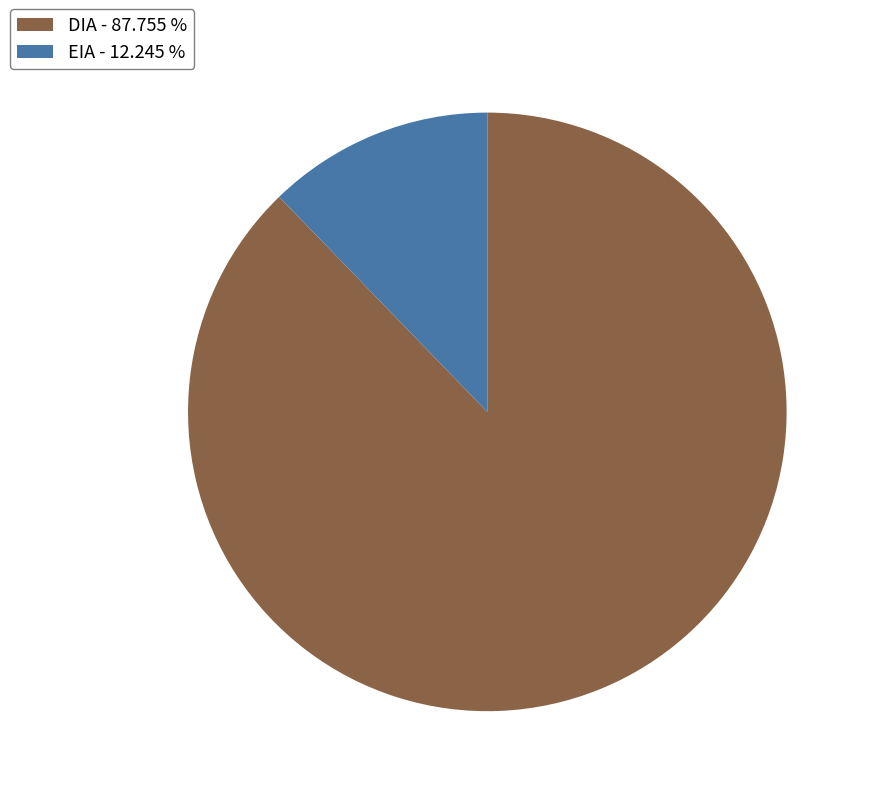

Rank the categories by value from highest to lowest.

DIA, EIA